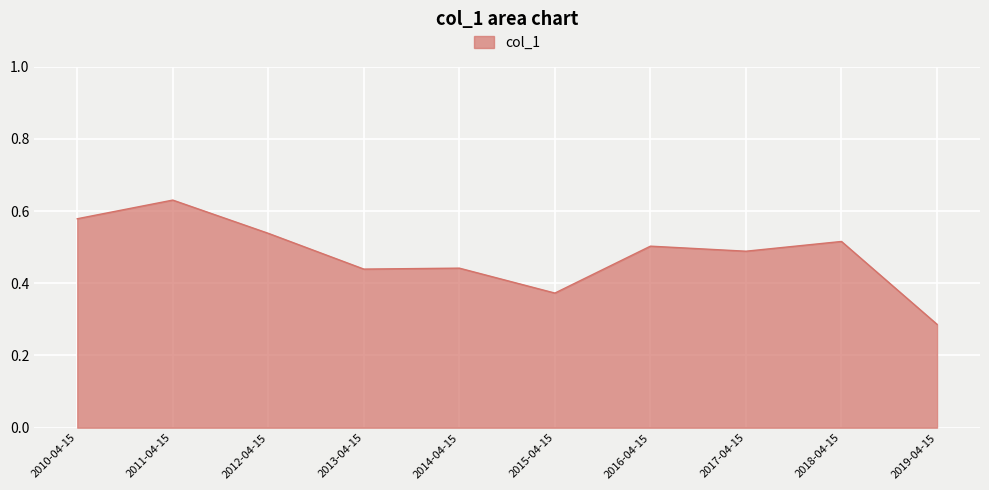

Where is the data nearest to the value 0?

2019-04-15